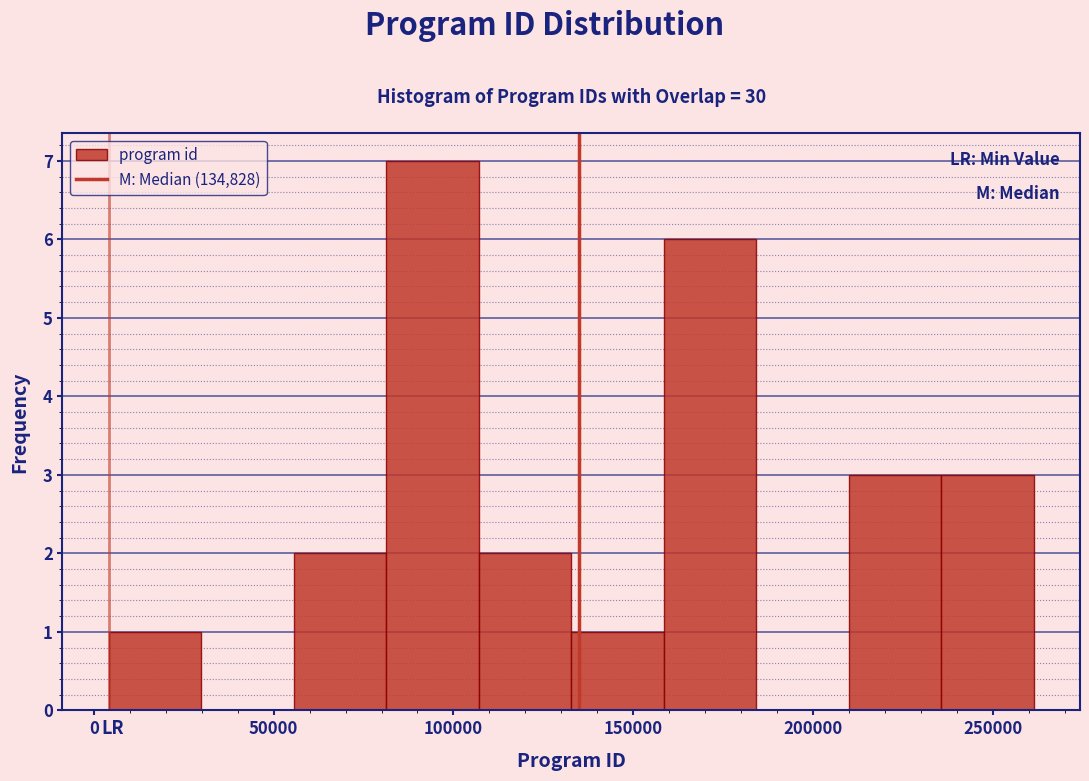

Which range on the x-axis has the tallest bar?

80000 to 105000